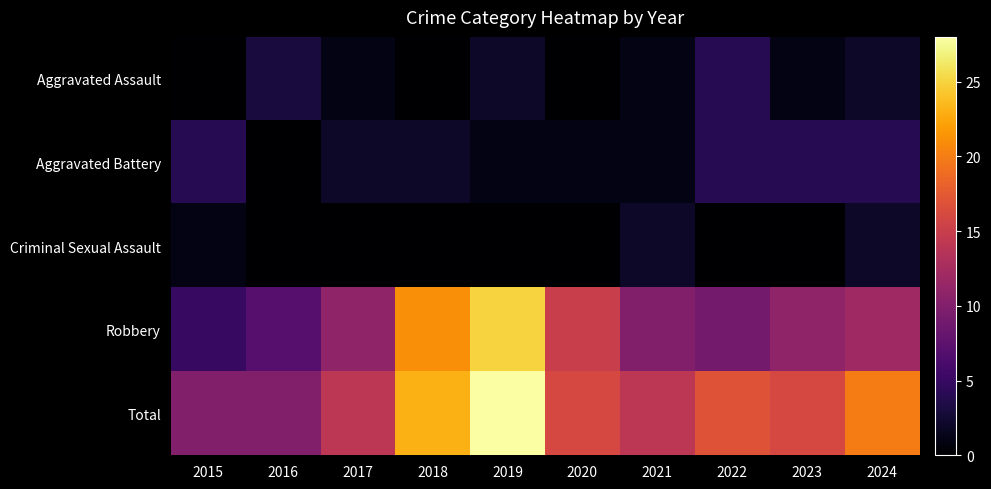

Reading left to right, extract all data points from this chart.

Aggravated Assault: 2015=0	2016=3	2017=1	2018=0	2019=2	2020=0	2021=1	2022=4	2023=1	2024=2
Aggravated Battery: 2015=4	2016=0	2017=2	2018=2	2019=1	2020=1	2021=1	2022=4	2023=4	2024=4
Criminal Sexual Assault: 2015=1	2016=0	2017=0	2018=0	2019=0	2020=0	2021=2	2022=0	2023=0	2024=2
Robbery: 2015=5	2016=7	2017=11	2018=21	2019=25	2020=15	2021=10	2022=9	2023=11	2024=12
Total: 2015=10	2016=10	2017=14	2018=23	2019=28	2020=16	2021=14	2022=17	2023=16	2024=20